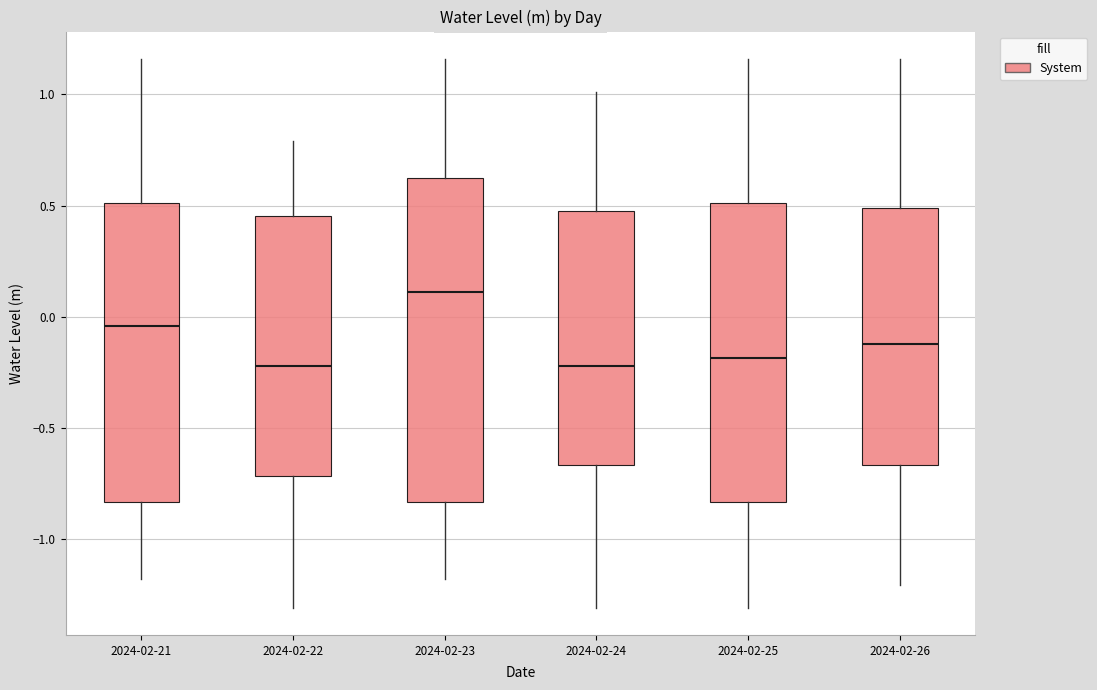

Reading left to right, transcribe this box plot: for each box, give where its median line is, the range the box spans, and where its two whiskers end, as read against the y-axis. The values are not printed on the chart, so give them approximately, as read against the axis.

2024-02-21: median -0.05, box -0.85 to 0.50, whiskers -1.20 to 1.15
2024-02-22: median -0.20, box -0.70 to 0.45, whiskers -1.30 to 0.80
2024-02-23: median 0.10, box -0.85 to 0.60, whiskers -1.20 to 1.15
2024-02-24: median -0.20, box -0.65 to 0.50, whiskers -1.30 to 1.00
2024-02-25: median -0.20, box -0.85 to 0.50, whiskers -1.30 to 1.15
2024-02-26: median -0.10, box -0.65 to 0.50, whiskers -1.20 to 1.15